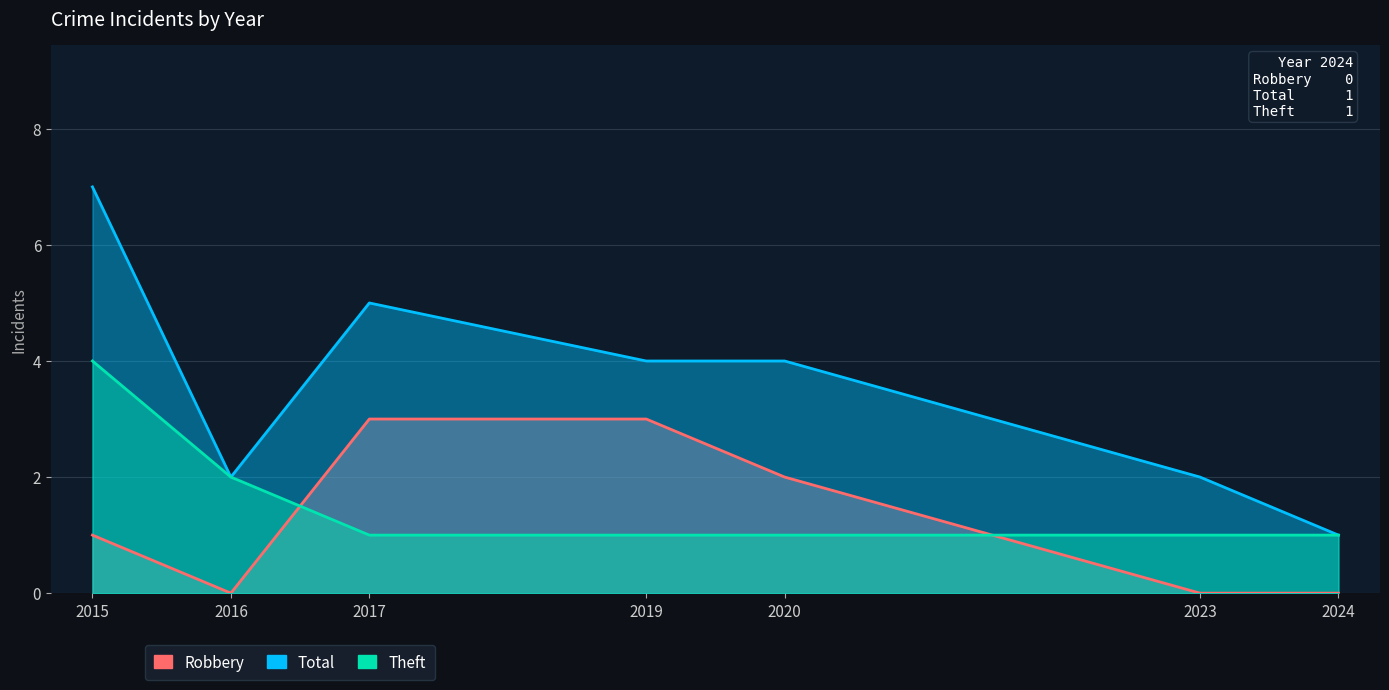

What is the minimum value for Total?

1